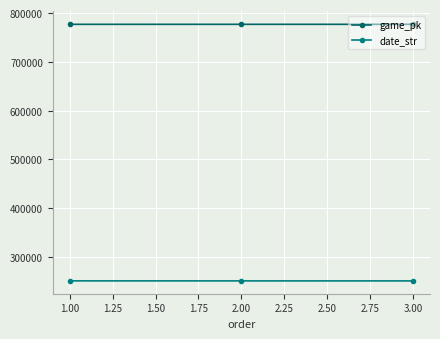

Count the number of data series in this chart.

2